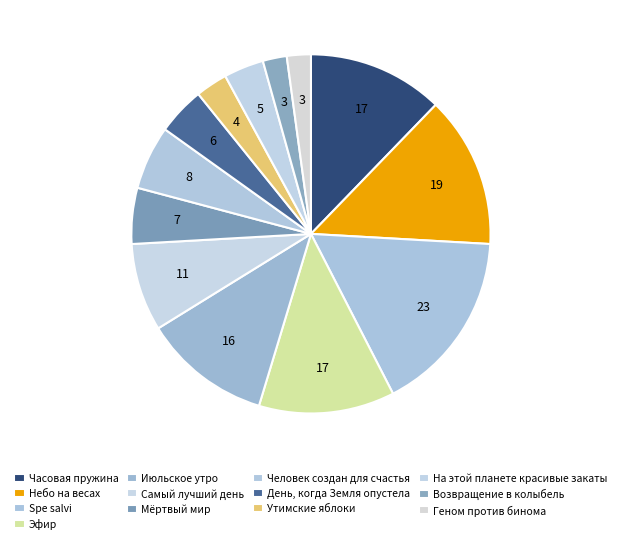

How many segments does this pie chart have?

13